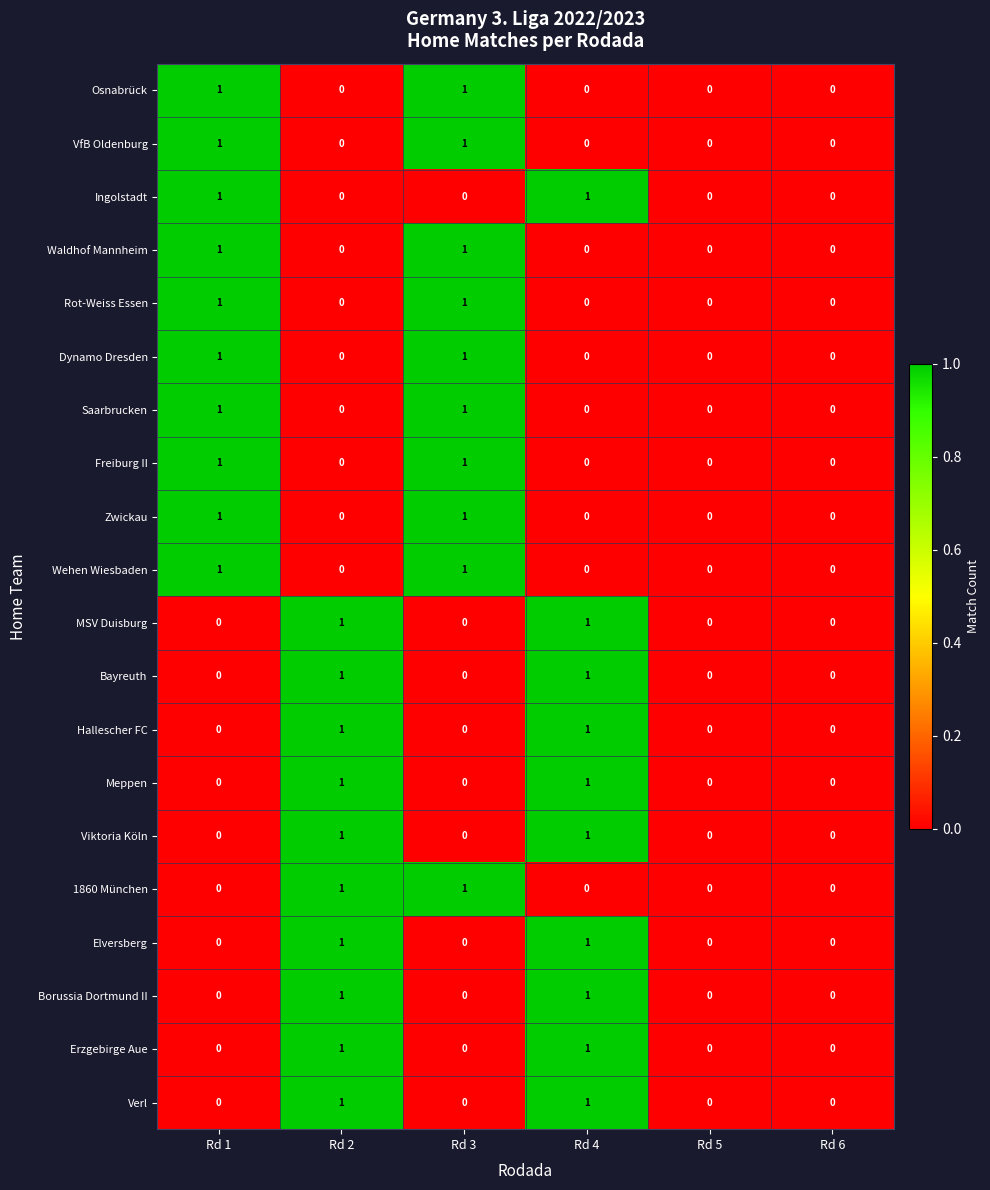

What is the greatest value displayed?

1